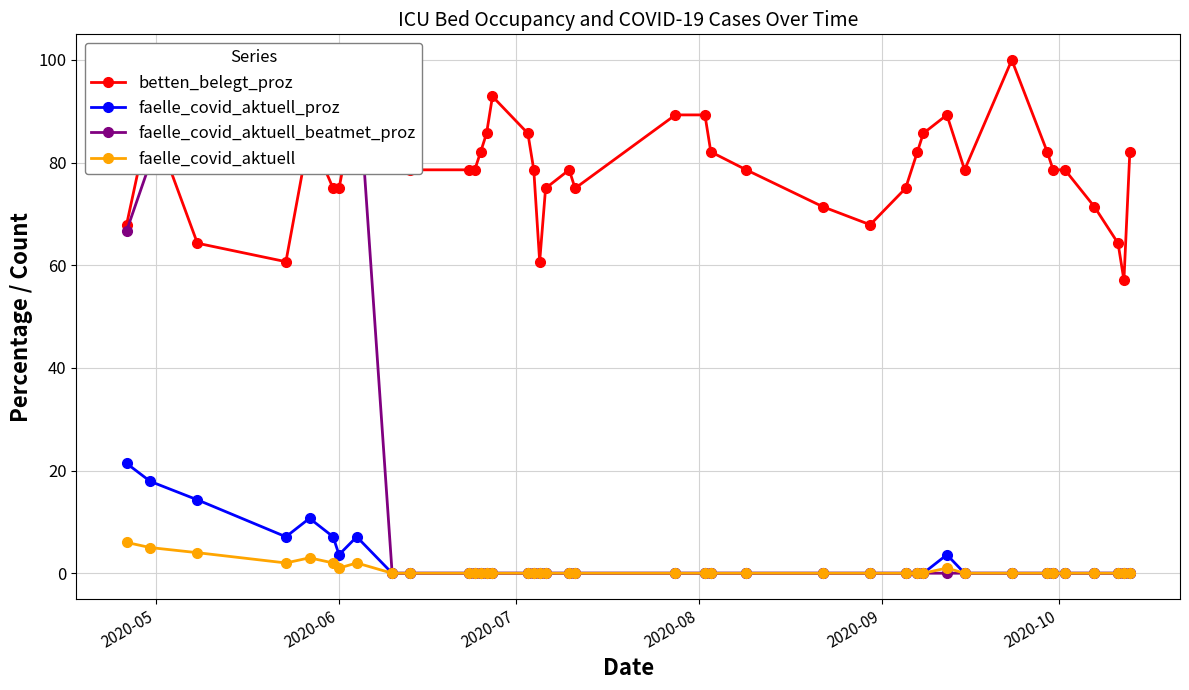

True or false: faelle_covid_aktuell and betten_belegt_proz cross at least once.

False